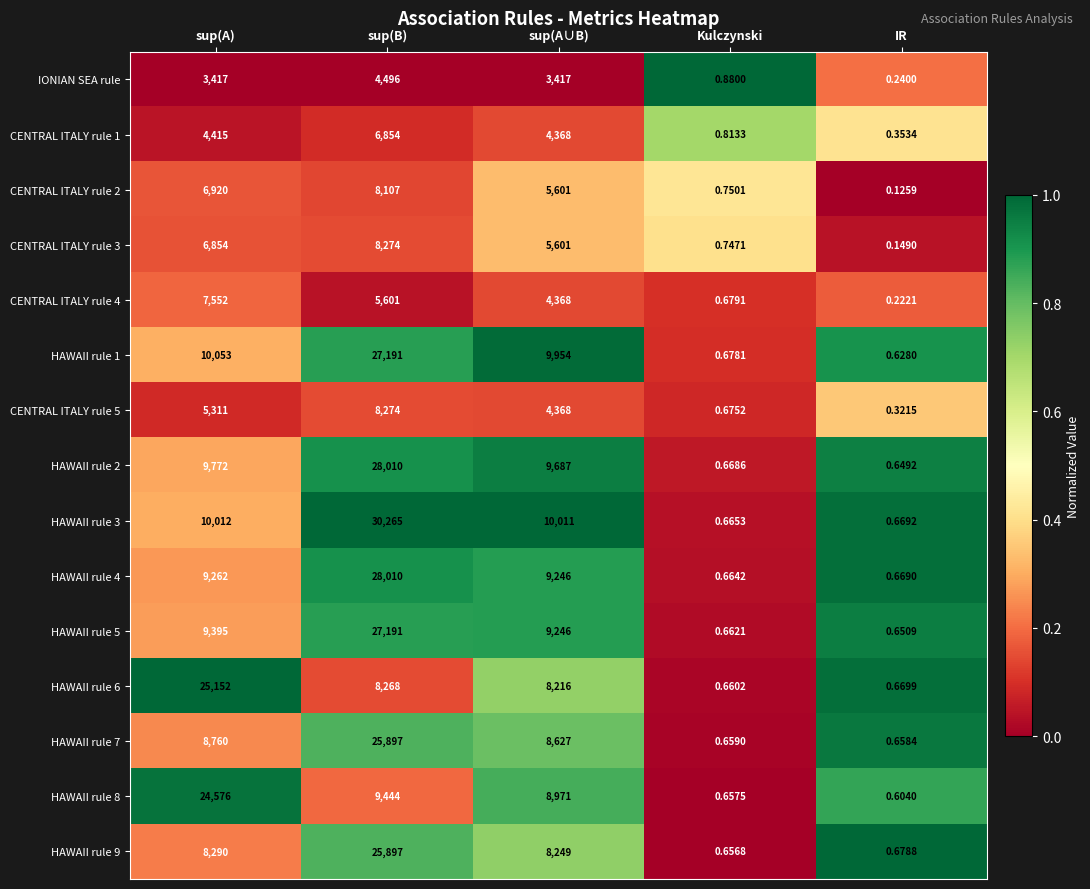

Which category has the highest value in the CENTRAL ITALY rule 1 series?

sup(B)